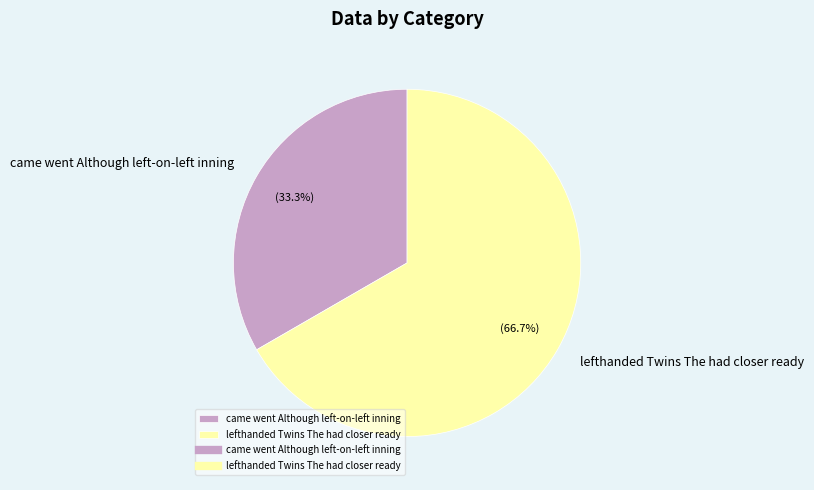

Count the number of slices in the pie.

2